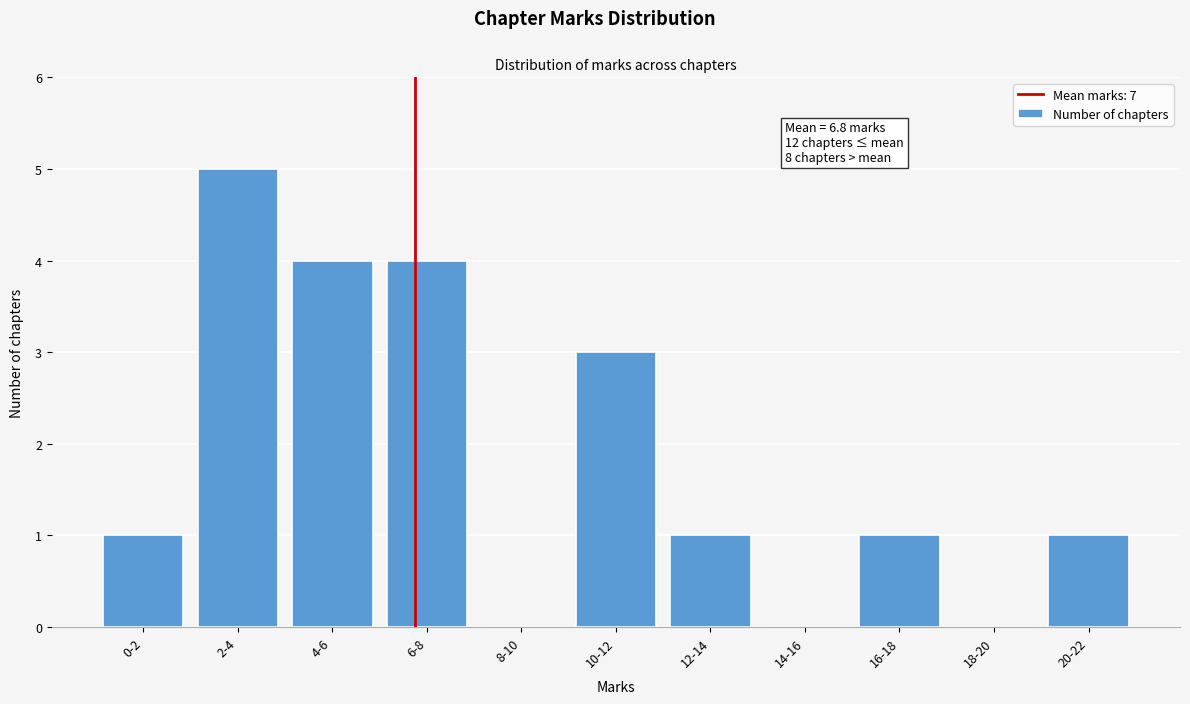

Reading left to right, what are all the values shown in this chart?

0-2=1	2-4=5	4-6=4	6-8=4	8-10=0	10-12=3	12-14=1	14-16=0	16-18=1	18-20=0	20-22=1